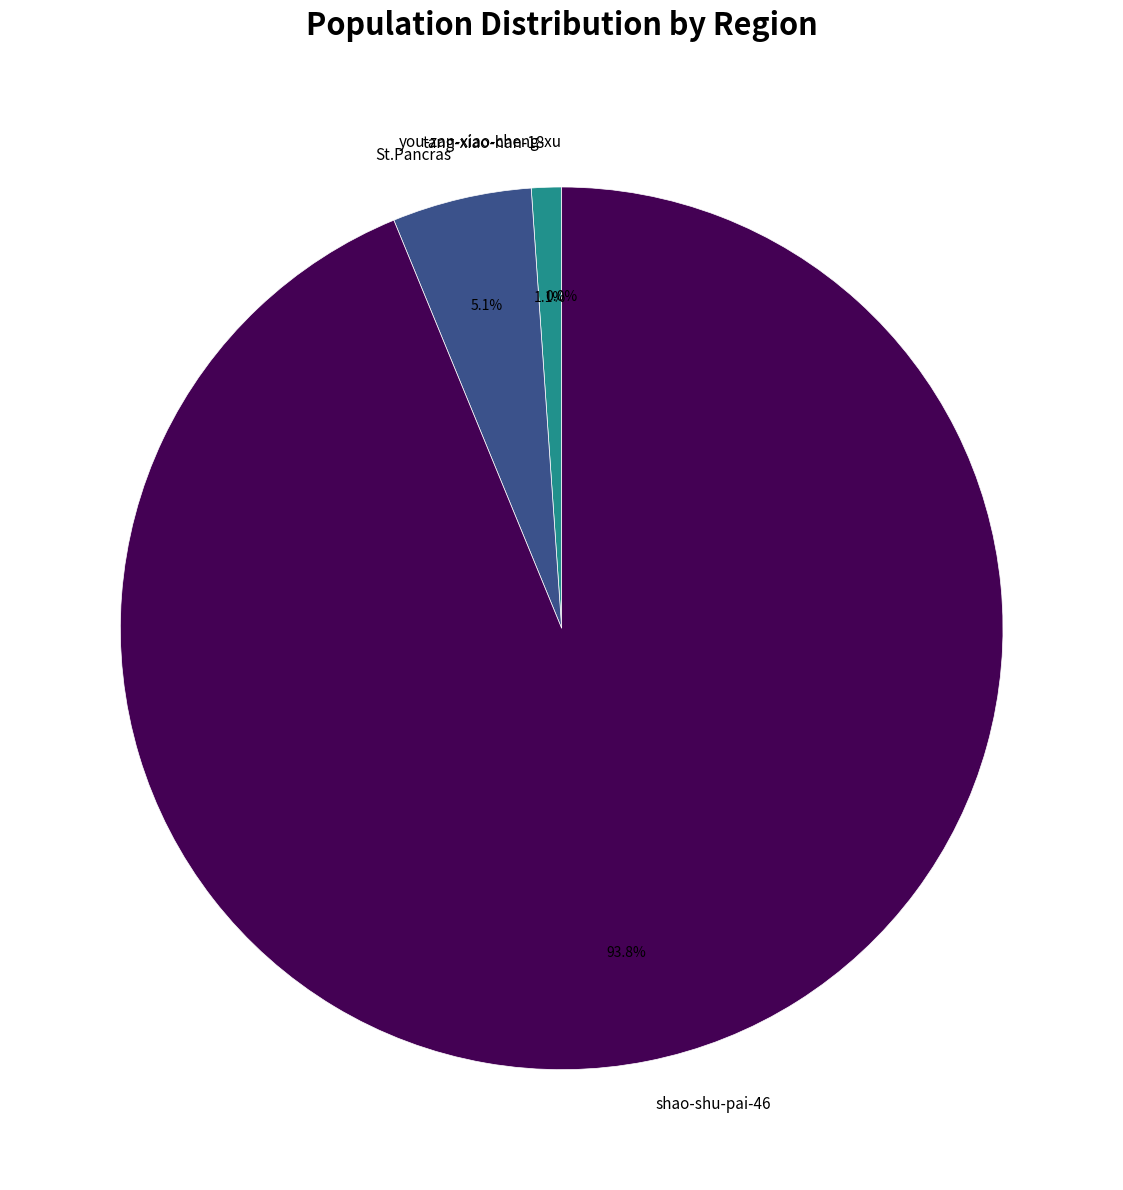

What is the ratio of the value at St.Pancras to the value at shao-shu-pai-46?

0.1